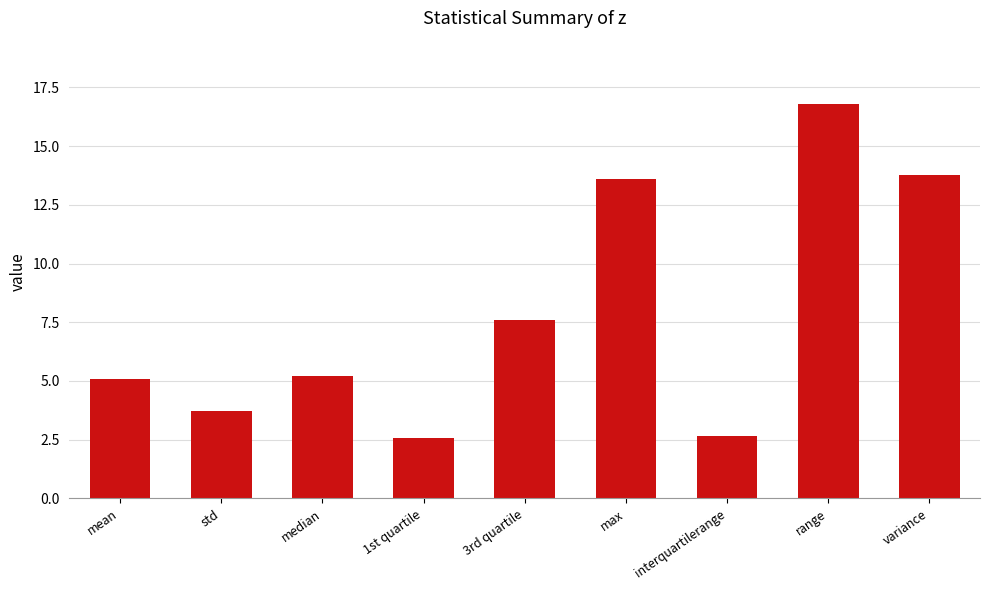

How many data points are less than 5?

3